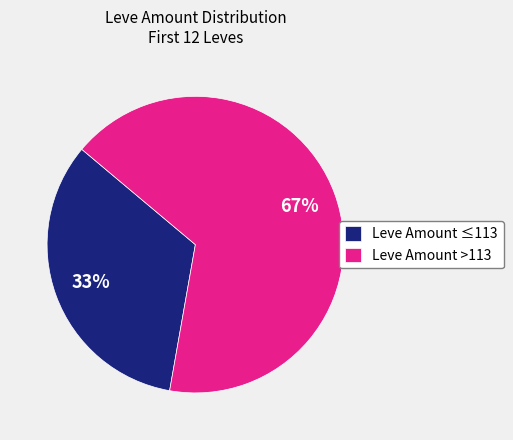

Which has a higher value, Leve Amount ≤113 or Leve Amount >113?

Leve Amount >113